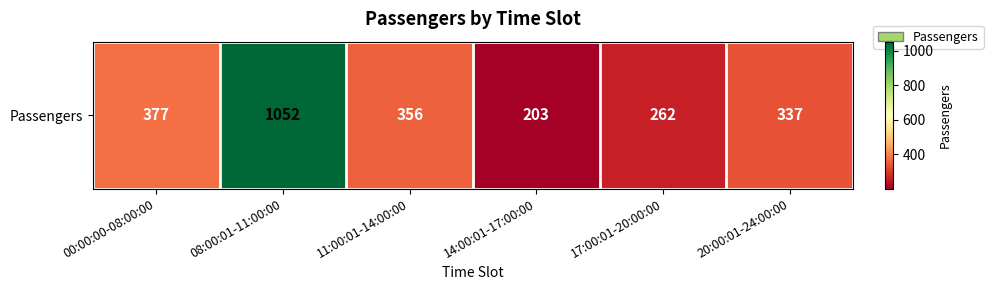

At which label is the value closest to 627?

00:00:00-08:00:00